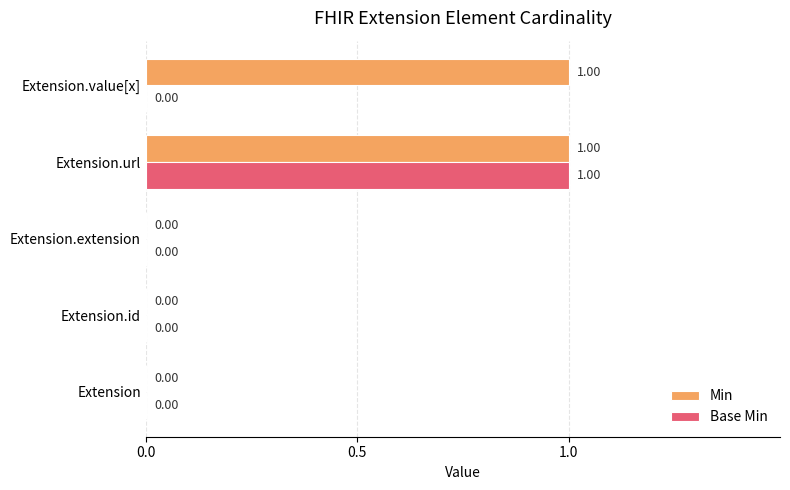

Is the value of Min at Extension greater than the value of Base Min at Extension.url?

No